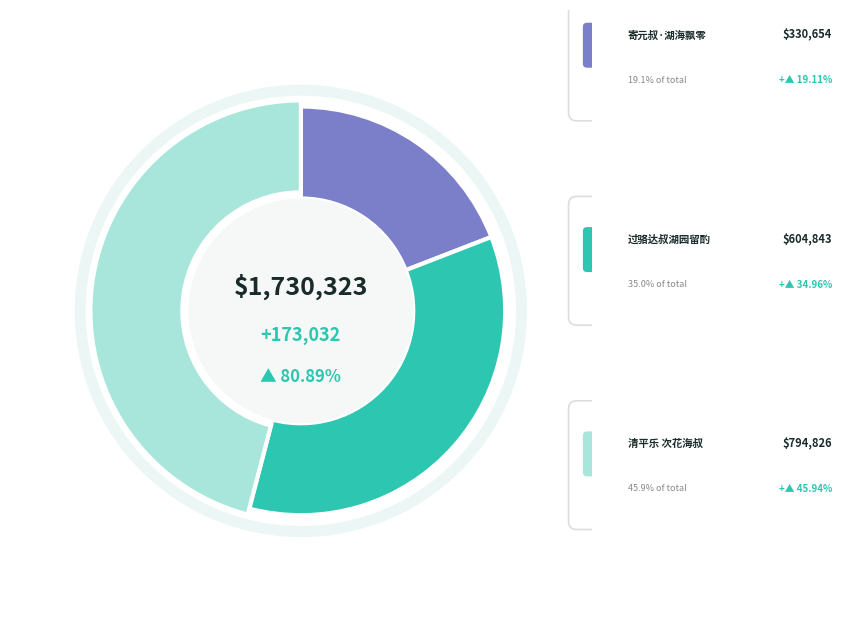

Is there a majority slice in this chart?

No